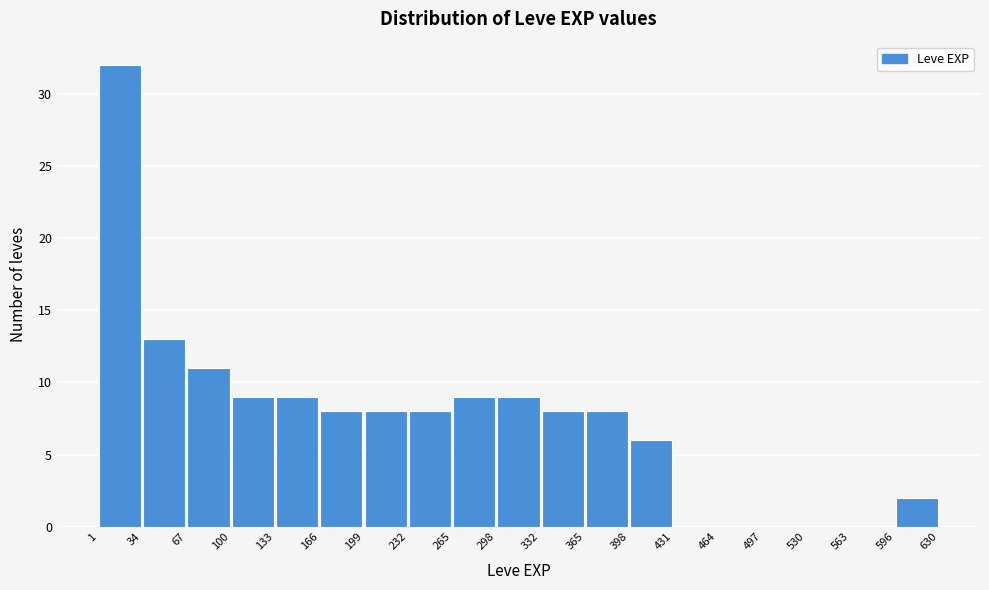

Reading left to right, list every bar in this chart as the range it spans on the x-axis followed by its height. The values are not printed on the chart, so give them approximately, as read against the axis.

1 to 34: 32
34 to 67: 13
67 to 100: 11
100 to 133: 9
133 to 166: 9
166 to 199: 8
199 to 232: 8
232 to 265: 8
265 to 298: 9
298 to 332: 9
332 to 365: 8
365 to 398: 8
398 to 431: 6
431 to 464: 0
464 to 497: 0
497 to 530: 0
530 to 563: 0
563 to 596: 0
596 to 630: 2